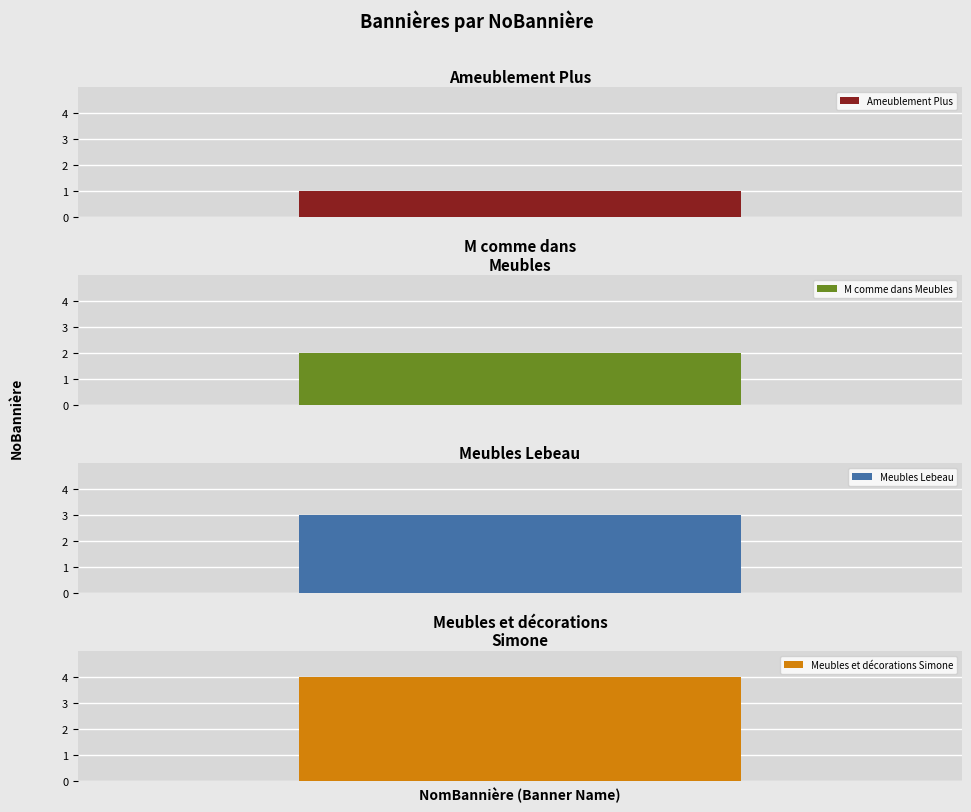

What is the minimum value shown in the chart?

1